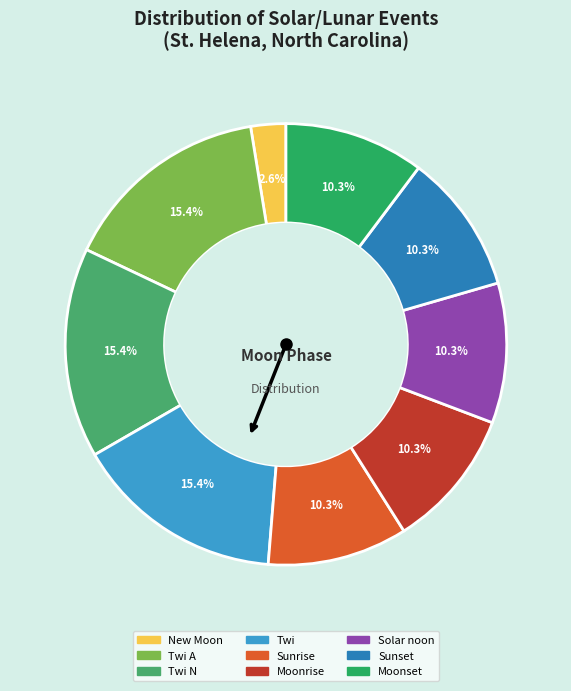

How many segments does this pie chart have?

9